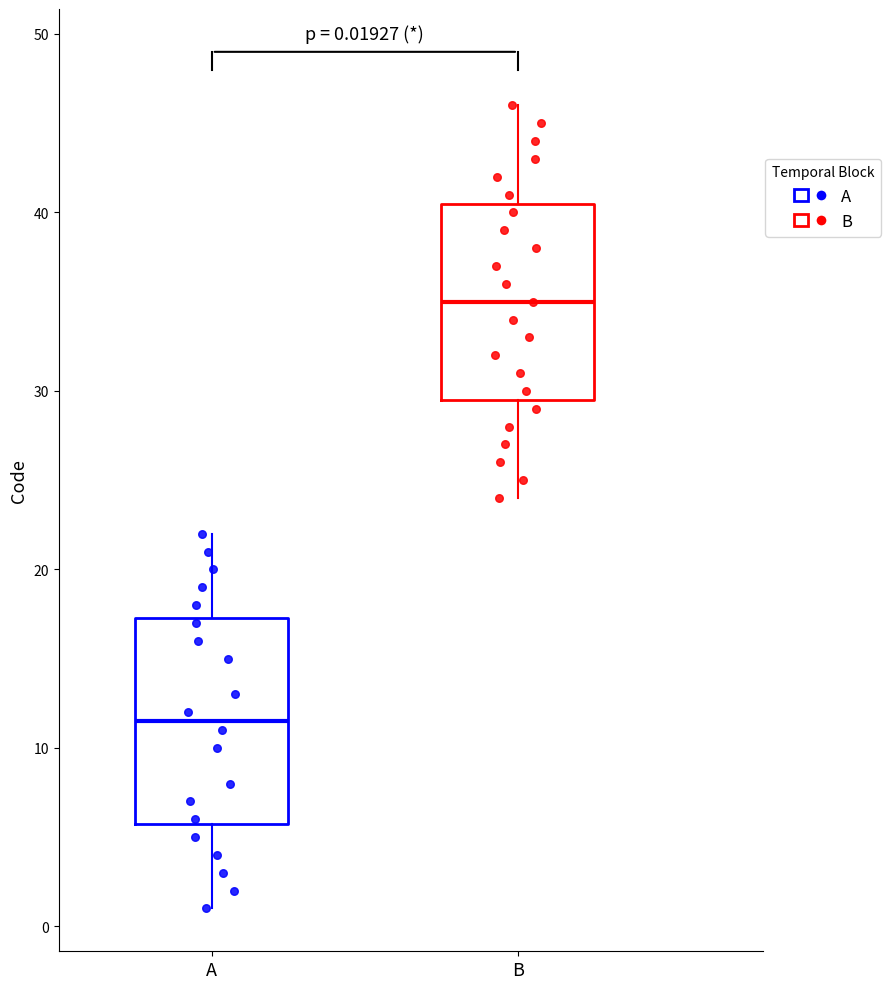

Which box has the lowest median line?

A